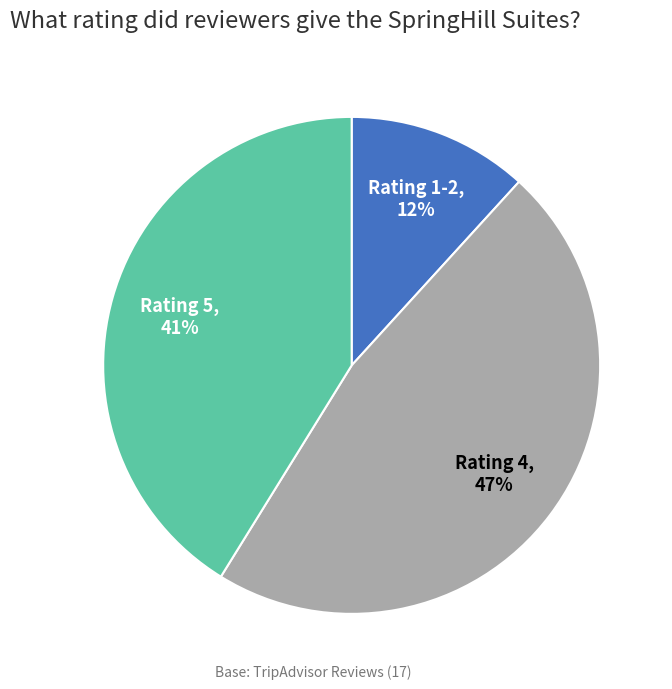

Which slice is the smallest?

Rating 1-2